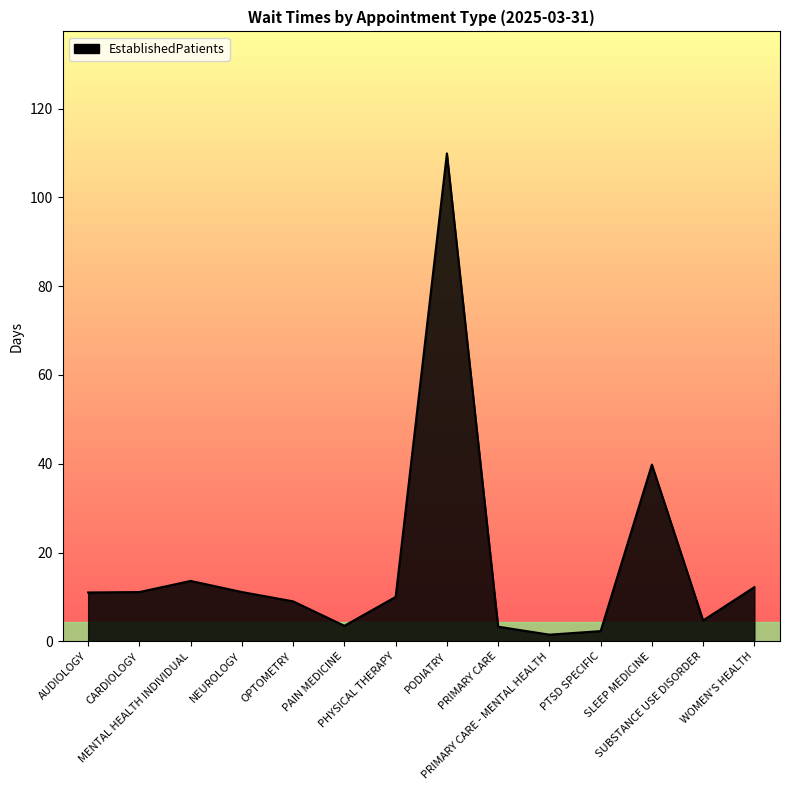

What is the difference between the maximum and minimum values?

108.4